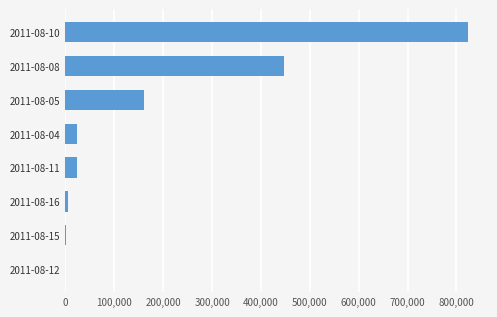

Count the number of data series in this chart.

1